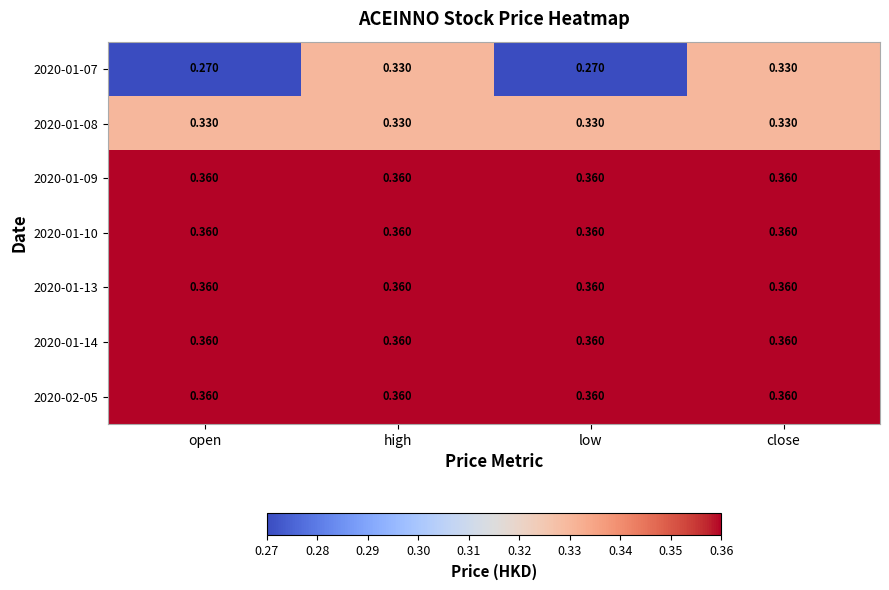

How many series are shown in this chart?

7